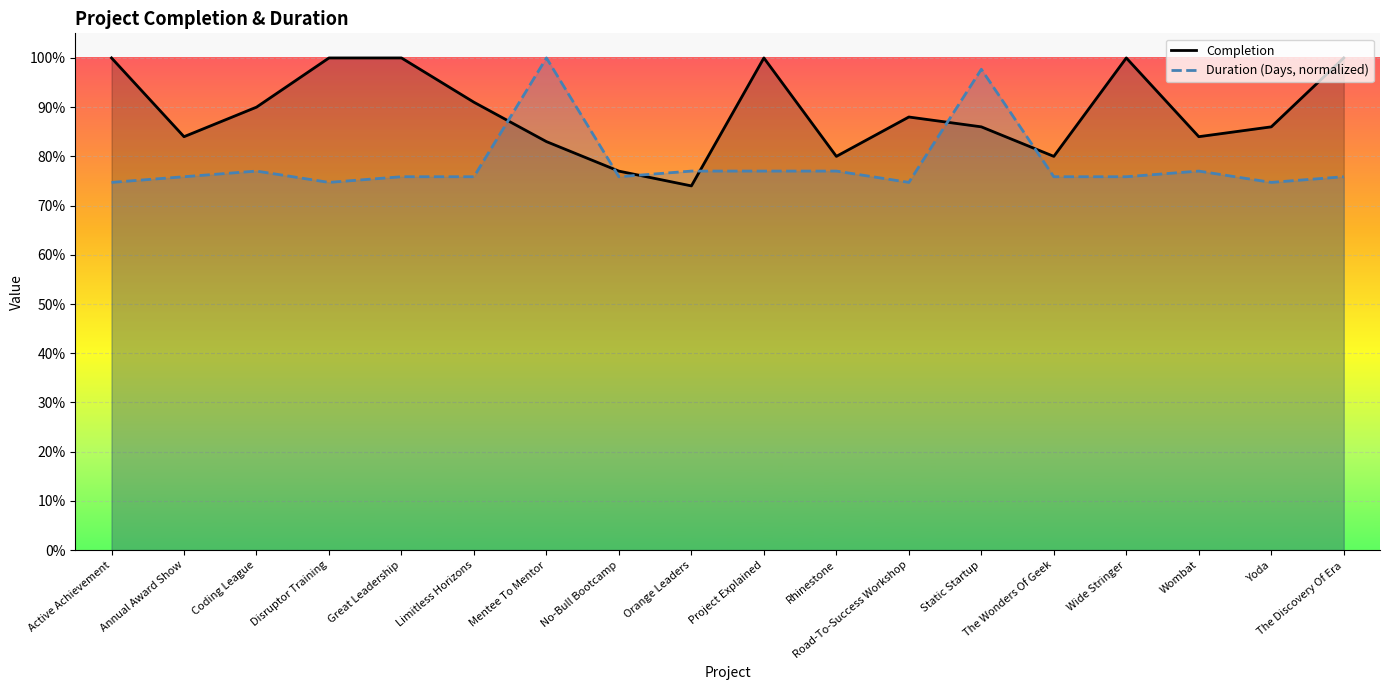

At which category does Duration (Days, normalized) reach its first local valley?

Disruptor Training